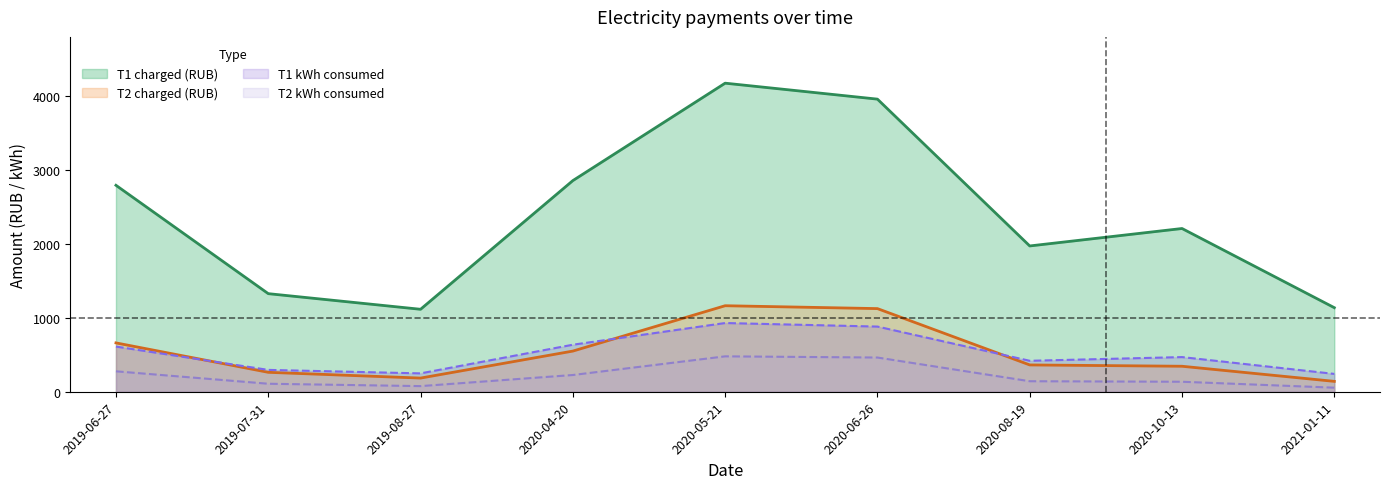

What are all the series names shown in the legend?

T1 charged (RUB), T2 charged (RUB), T1 kWh consumed, T2 kWh consumed